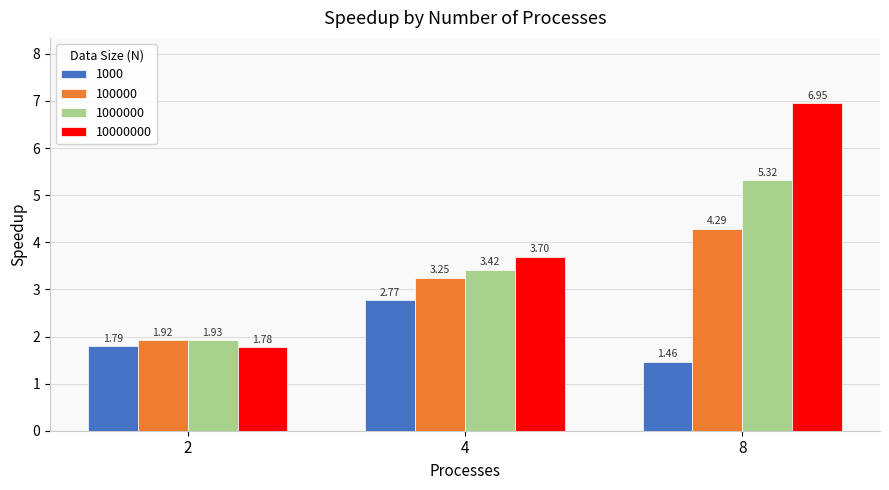

List the labels in order of 100000 value, smallest first.

2, 4, 8